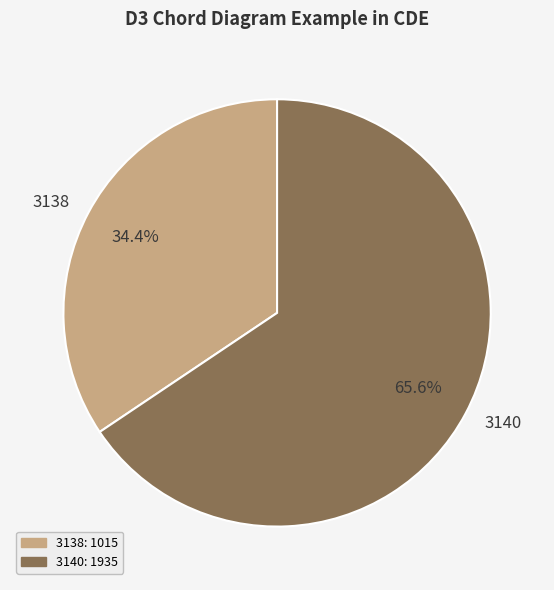

Which has a higher value, 3140 or 3138?

3140